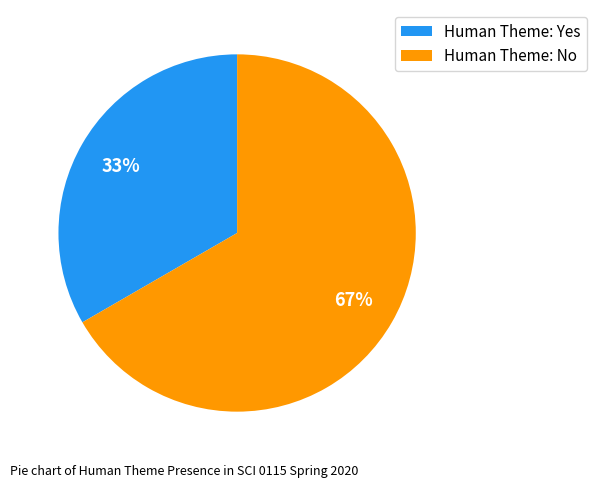

Which has a higher value, Human Theme: Yes or Human Theme: No?

Human Theme: No